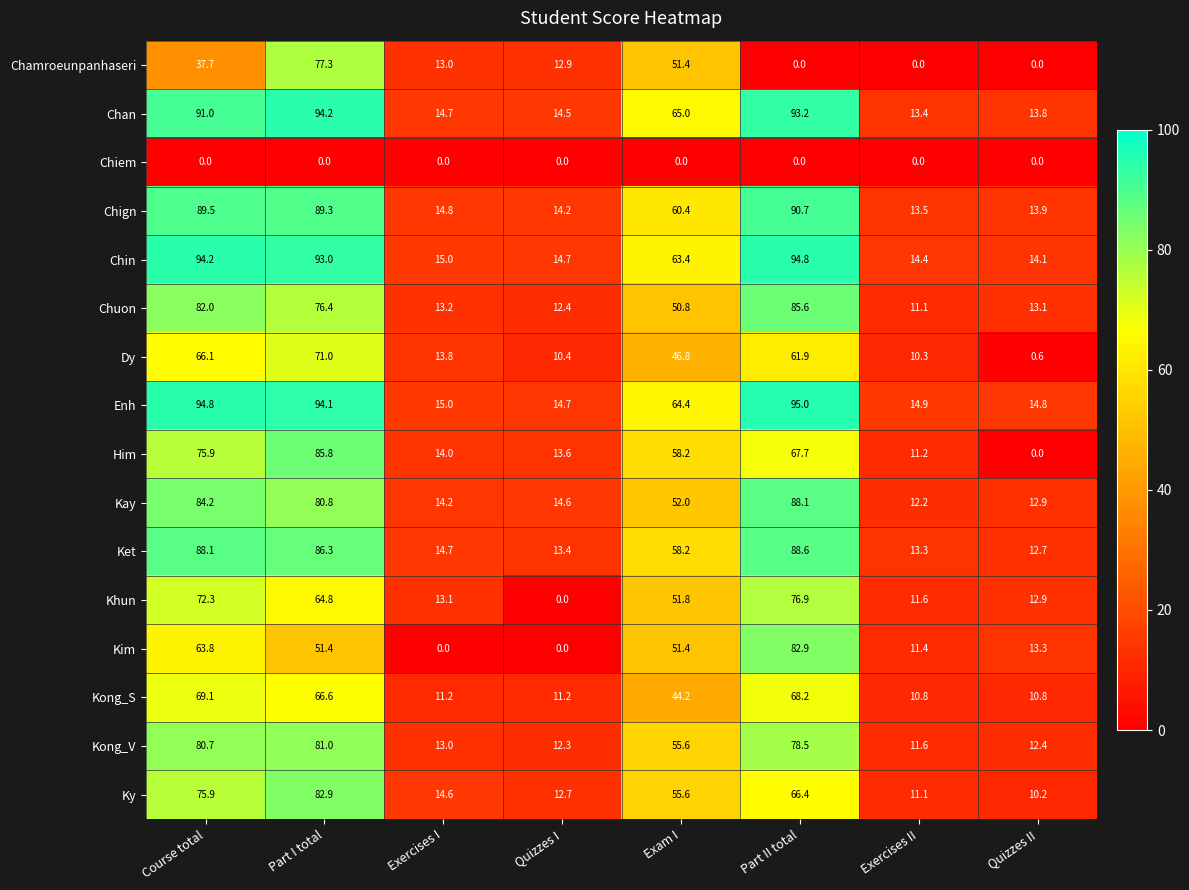

Which series has the largest range (max minus min)?

Him